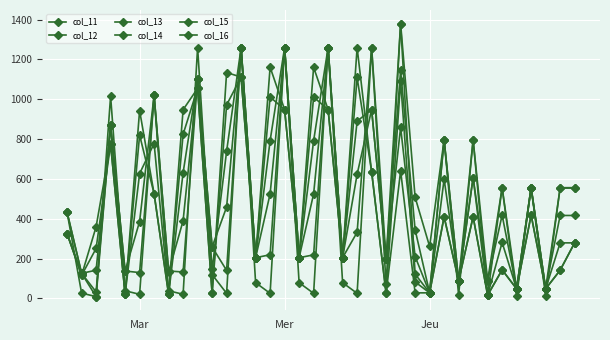

Reading left to right, what are all the values shown in this chart?

col_11: 325.1	115.6	359.6	774.7	20.3	943.6	525.3	20.4	947.6	1054.9	25.2	1134.6	1111.5	204.2	1161.4	948.1	204.2	1160.8	948.1	204.2	1259.4	636.3	25.2	641.1	27.6	27.6	409.9	87.9	409.9	15.9	143.2	47.8	418.4	47.8	141.1	278.7
col_12: 325.1	115.6	250.6	774.7	20.3	820.2	525.3	20.4	824.2	1054.9	25.2	971.8	1111.5	204.2	1011.7	948.1	204.2	1011.1	948.1	204.2	1109.8	636.3	25.2	1091.8	82.4	27.6	409.9	87.9	409.9	15.9	143.2	47.8	418.4	47.8	141.1	278.7
col_13: 325.1	125.6	141.5	869.0	20.3	626.8	777.7	20.4	630.8	1102.5	145.6	739.0	1260.0	204.2	792.1	1260.0	204.2	791.5	1260.0	204.2	890.1	948.1	195.8	859.0	210.2	27.6	599.0	87.9	606.9	15.9	280.8	47.8	556.0	47.8	278.7	278.7
col_14: 432.0	125.6	32.4	869.0	137.3	386.0	1020.0	132.9	390.0	1102.5	258.1	458.7	1260.0	204.2	524.9	1260.0	204.2	524.4	1260.0	204.2	623.0	948.1	195.8	1145.2	344.4	27.6	796.0	87.9	606.9	87.9	418.4	47.8	556.0	47.8	416.3	416.3
col_15: 432.0	125.6	8.6	869.0	137.3	129.4	1020.0	137.4	132.4	1102.5	258.1	140.5	1260.0	204.2	219.0	1260.0	204.2	218.5	1260.0	204.2	331.9	1260.0	195.8	1380.0	507.7	260.5	796.0	87.9	796.0	87.9	556.0	47.8	556.0	47.8	553.9	553.9
col_16: 432.0	26.4	8.6	1016.0	38.1	20.3	1020.0	38.1	20.4	1260.0	119.5	25.2	1260.0	78.7	25.2	1260.0	78.7	25.2	1260.0	78.7	25.2	1260.0	70.3	1380.0	121.9	27.6	796.0	15.9	796.0	15.9	556.0	11.1	556.0	11.1	556.0	556.0